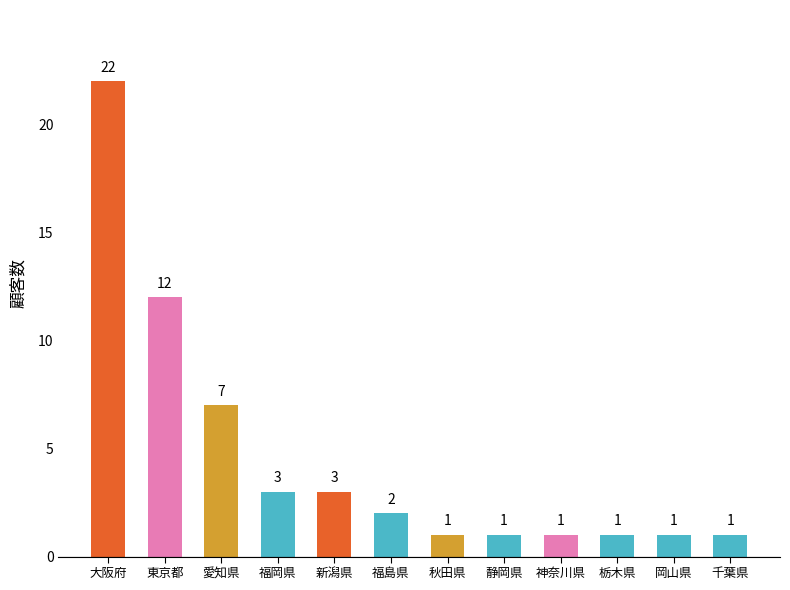

What is the difference between the maximum and second lowest values?

21